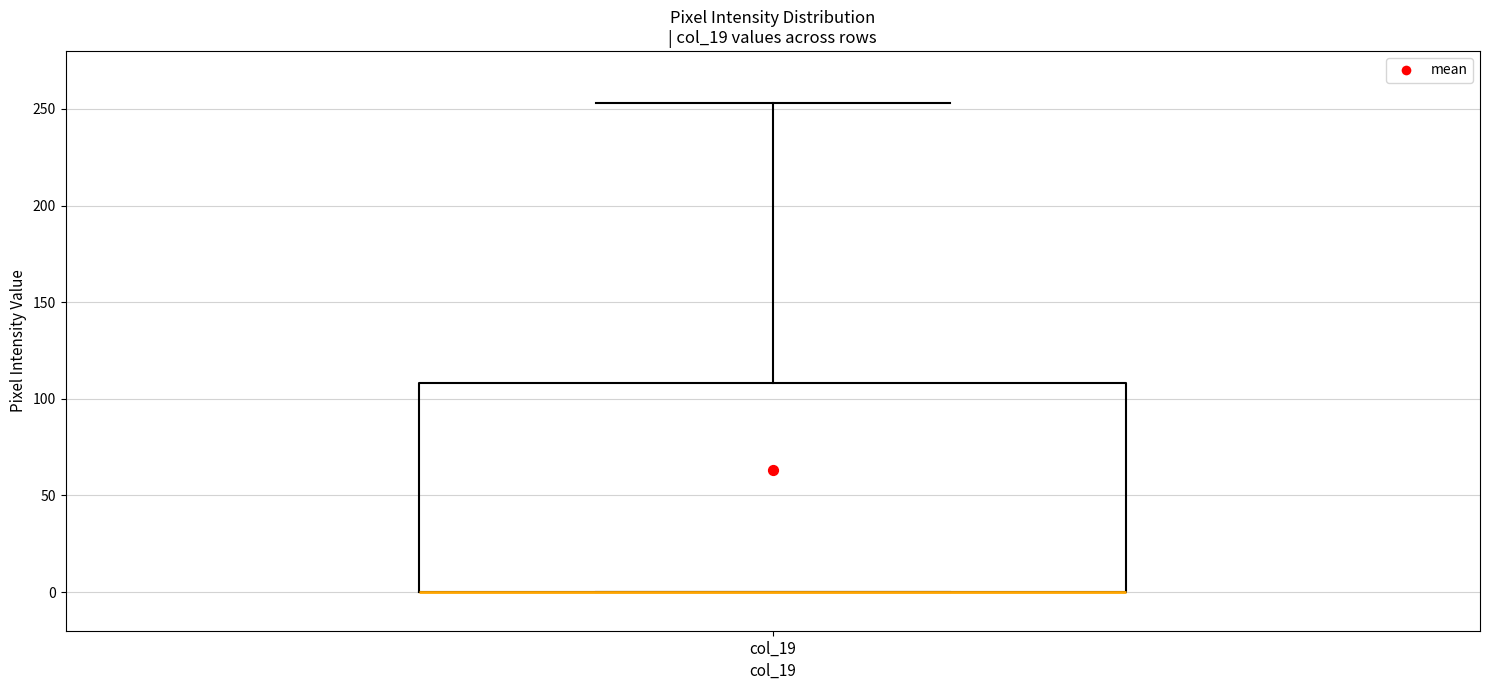

Transcribe this box plot: give where the median line is, the range the box spans, and where the two whiskers end, as read against the y-axis. The values are not printed on the chart, so give them approximately, as read against the axis.

median 0 (drawn on the box's lower edge), box 0 to 110, whiskers 0 to 255